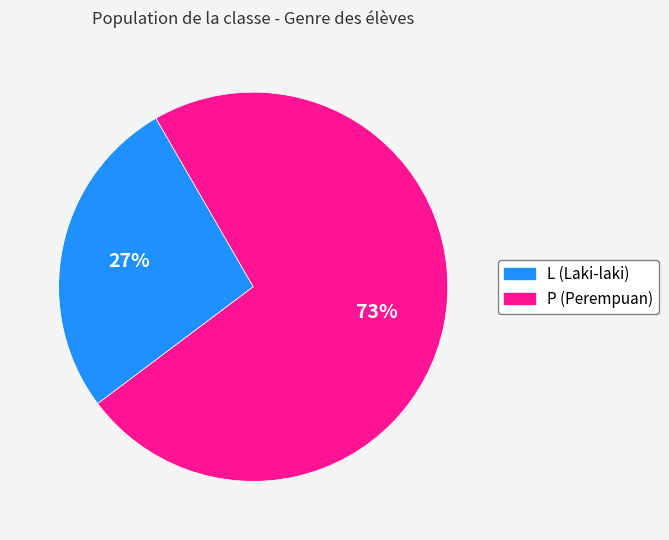

To the nearest percent, what is the average slice percentage?

50%